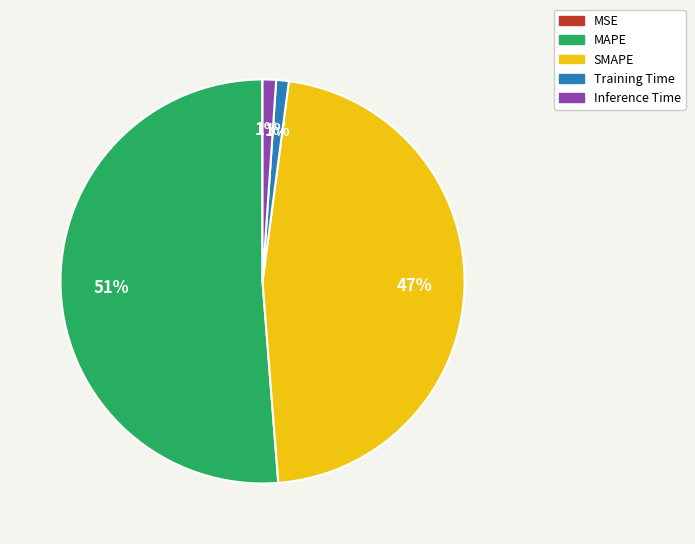

To the nearest percent, what is the combined percentage of Training Time and SMAPE?

48%